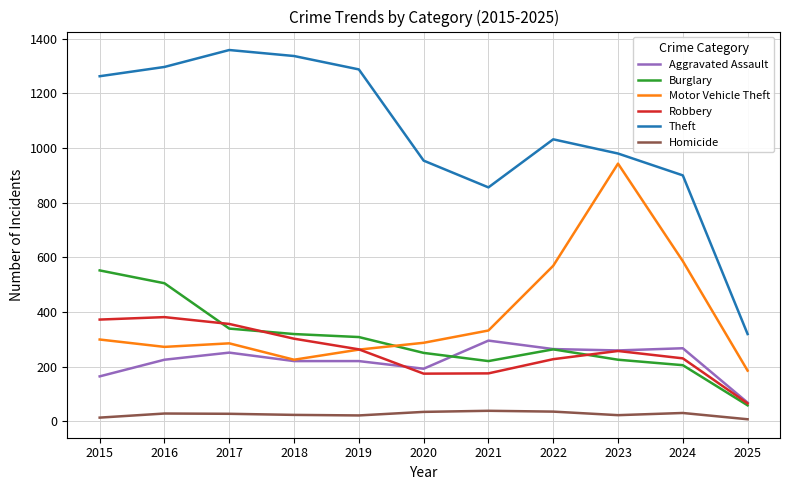

The value of Aggravated Assault at 2020 is 192. True or false?

True